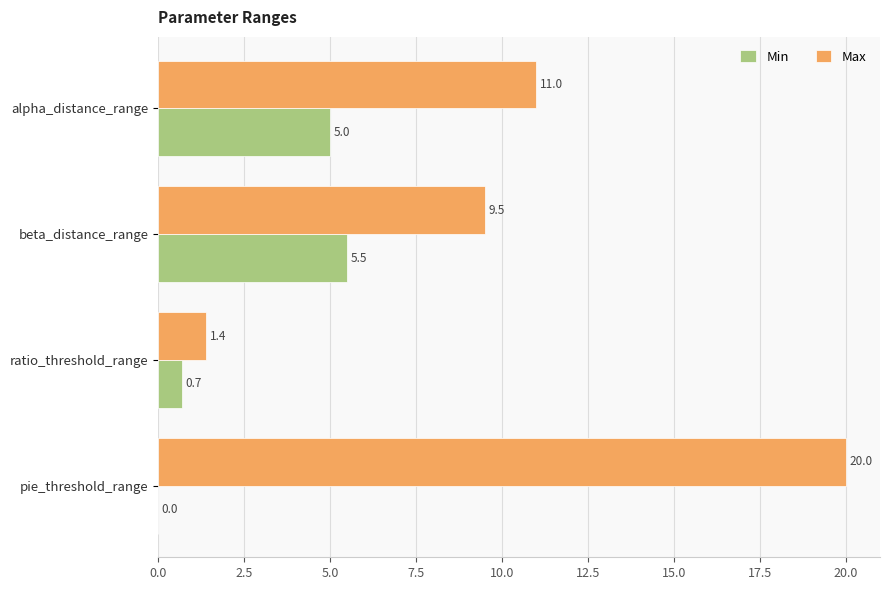

Which series has the largest range (max minus min)?

Max